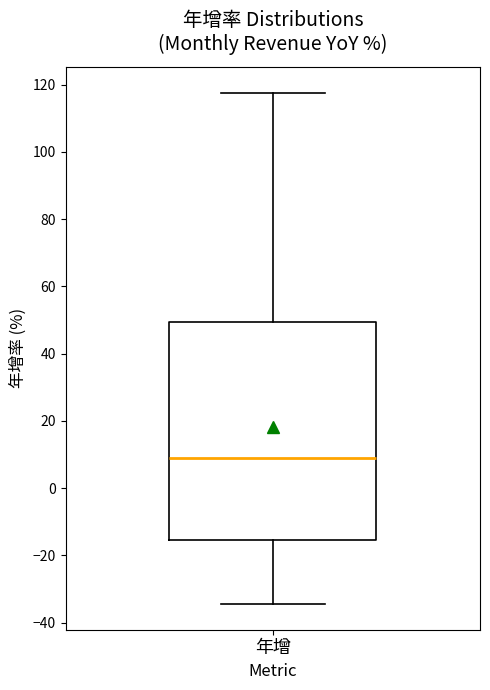

Transcribe this box plot: give where the median line is, the range the box spans, and where the two whiskers end, as read against the y-axis. The values are not printed on the chart, so give them approximately, as read against the axis.

median 10, box -16 to 50, whiskers -34 to 118